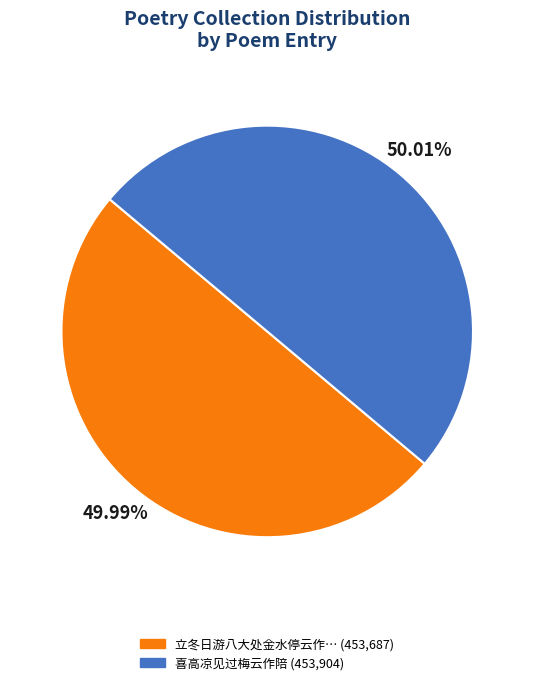

Is the sum of 喜高凉见过梅云作陪 (453,904) and 立冬日游八大处金水停云作… (453,687) greater than half?

Yes